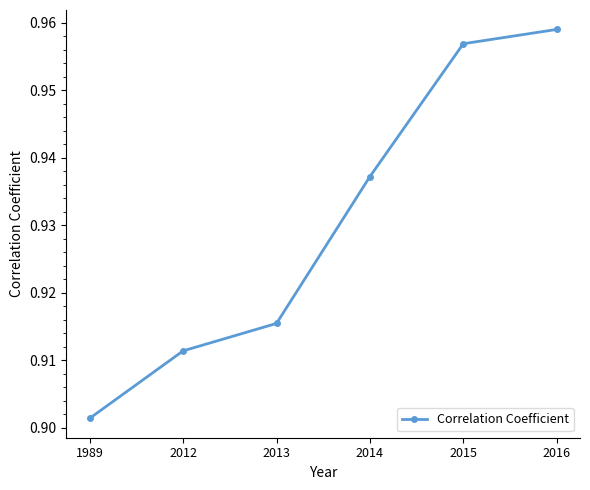

Between 1989 and 2016, which is larger?

2016